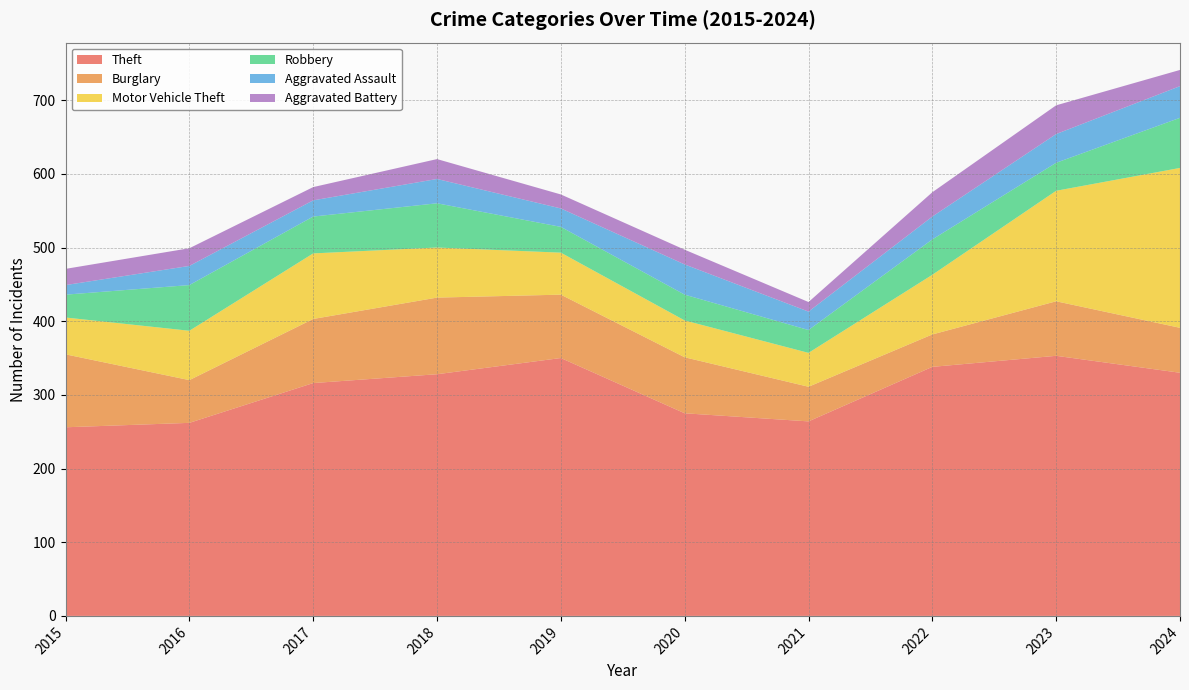

Reading right to left, transcribe all the data shown in this chart.

Theft: 330	353	338	264	275	350	328	316	262	256
Burglary: 61	74	44	47	76	86	104	87	58	99
Motor Vehicle Theft: 217	150	81	46	50	57	68	89	67	50
Robbery: 68	38	48	31	35	35	60	50	62	31
Aggravated Assault: 43	39	31	25	41	25	33	22	26	13
Aggravated Battery: 22	39	33	13	20	19	27	18	24	22